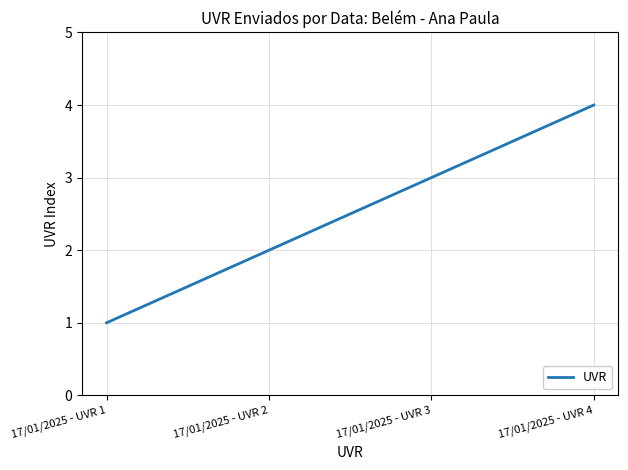

Is it true that the value at 17/01/2025 - UVR 4 is 4?

True